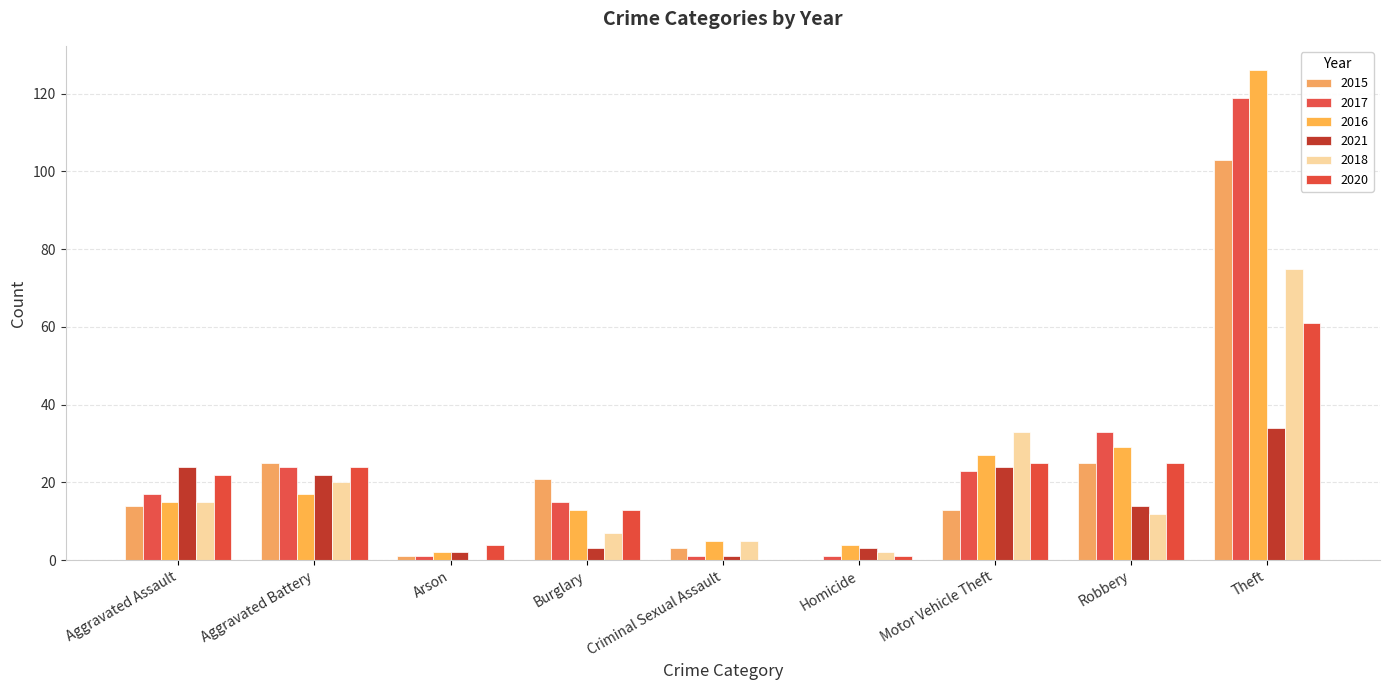

The 2016 series shows 4 at Homicide. True or false?

True